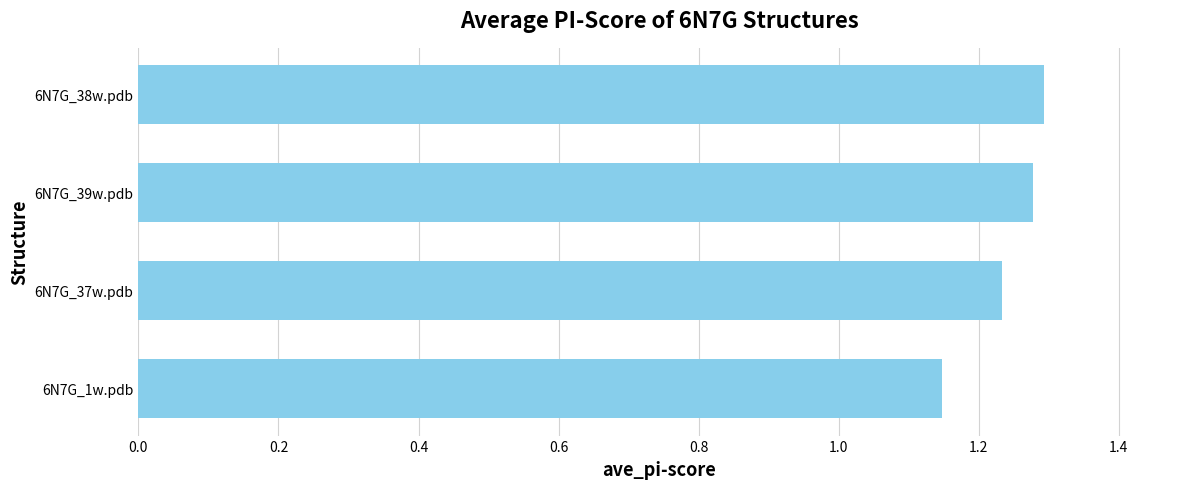

True or false: the data shows 1.6 at 6N7G_1w.pdb.

False